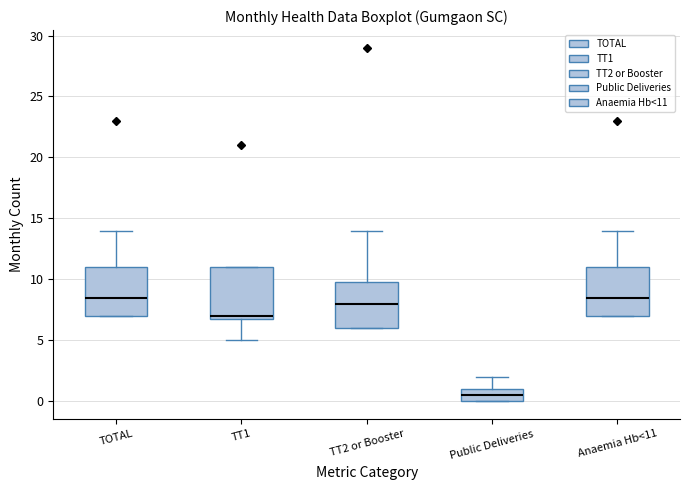

Reading left to right, transcribe this box plot: for each box, give where its median line is, the range the box spans, and where its two whiskers end, as read against the y-axis. The values are not printed on the chart, so give them approximately, as read against the axis.

TOTAL: median 8.5, box 7.0 to 11.0, whiskers 7.0 to 14.0
TT1: median 7.0 (just above the box's lower edge), box 7.0 to 11.0, whiskers 5.0 to 11.0
TT2 or Booster: median 8.0, box 6.0 to 10.0, whiskers 6.0 to 14.0
Public Deliveries: median 0.5, box 0.0 to 1.0, whiskers 0.0 to 2.0
Anaemia Hb<11: median 8.5, box 7.0 to 11.0, whiskers 7.0 to 14.0